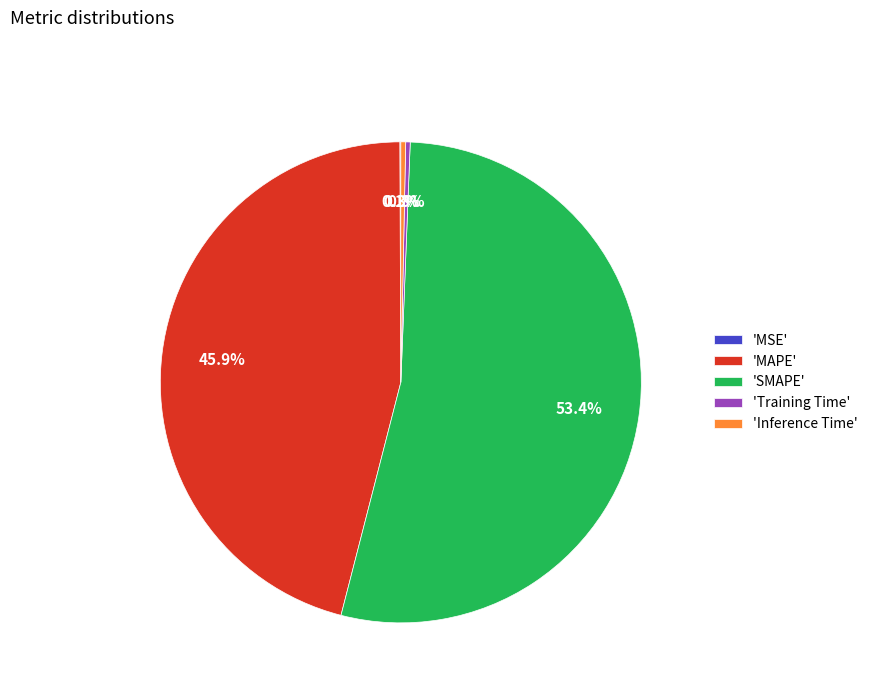

To the nearest percent, what is the difference between the largest and smallest slice percentages?

53%